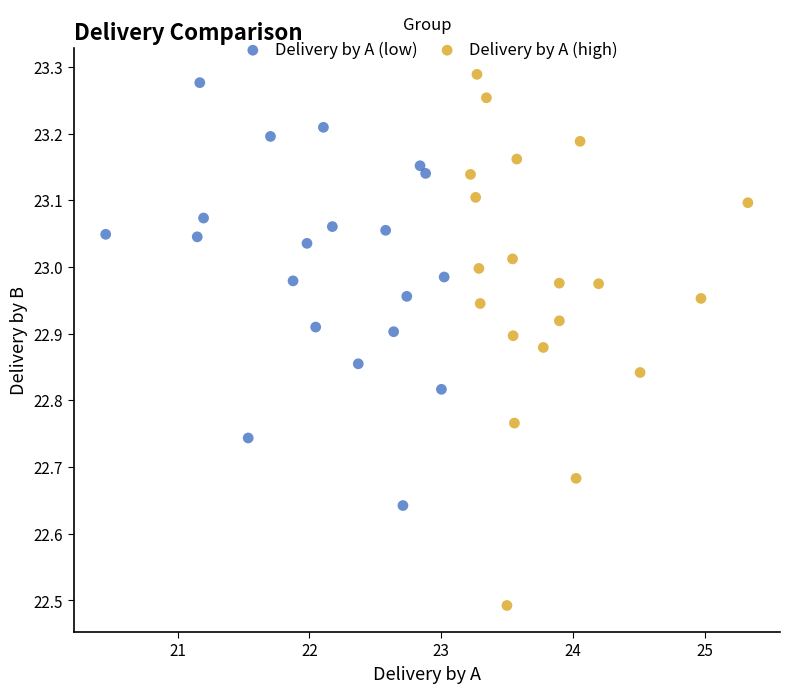

Which series has the widest spread of Y values?

Delivery by A (high)